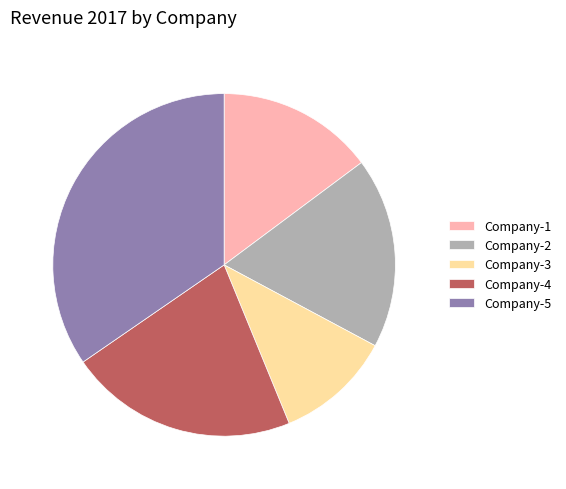

The Company-4 slice represents 22% of the pie. True or false?

True